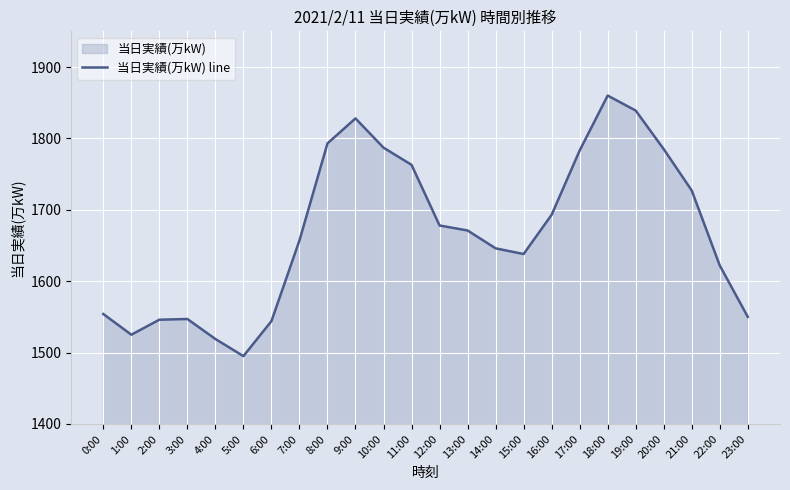

What is the smallest value displayed?

1495